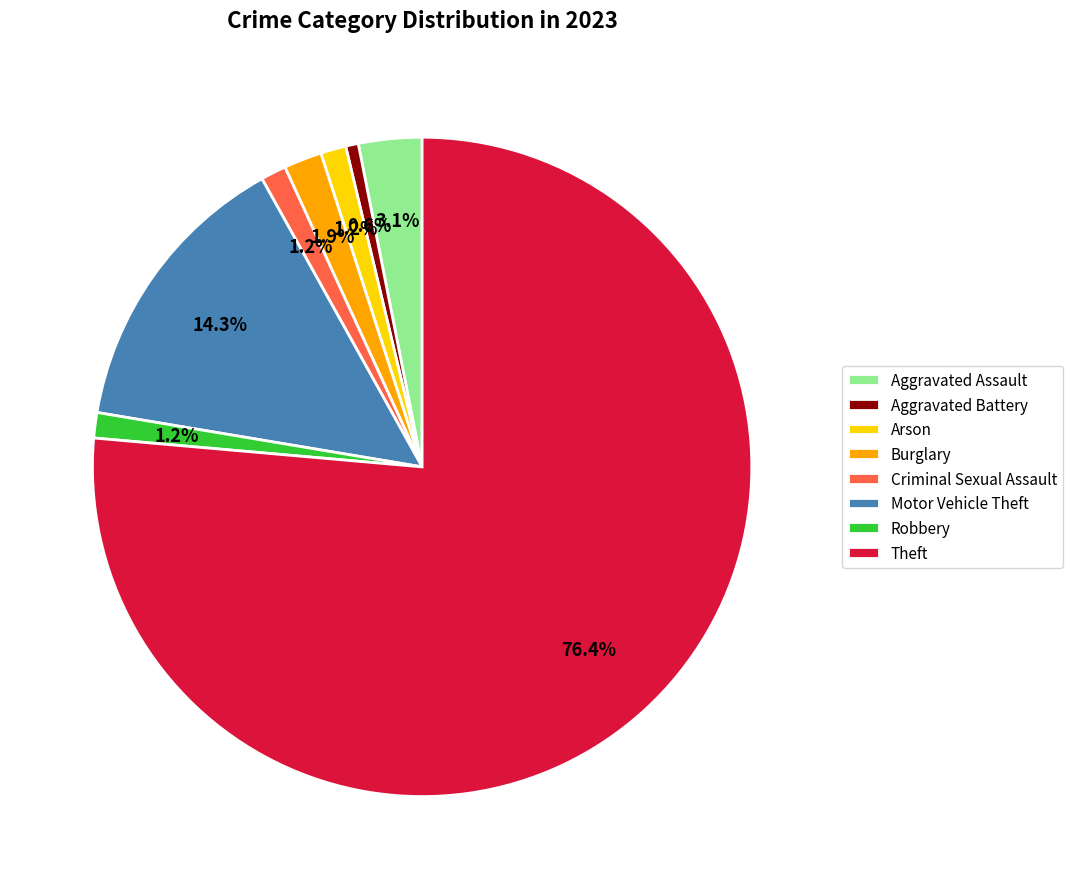

Which has a higher value, Arson or Aggravated Battery?

Arson